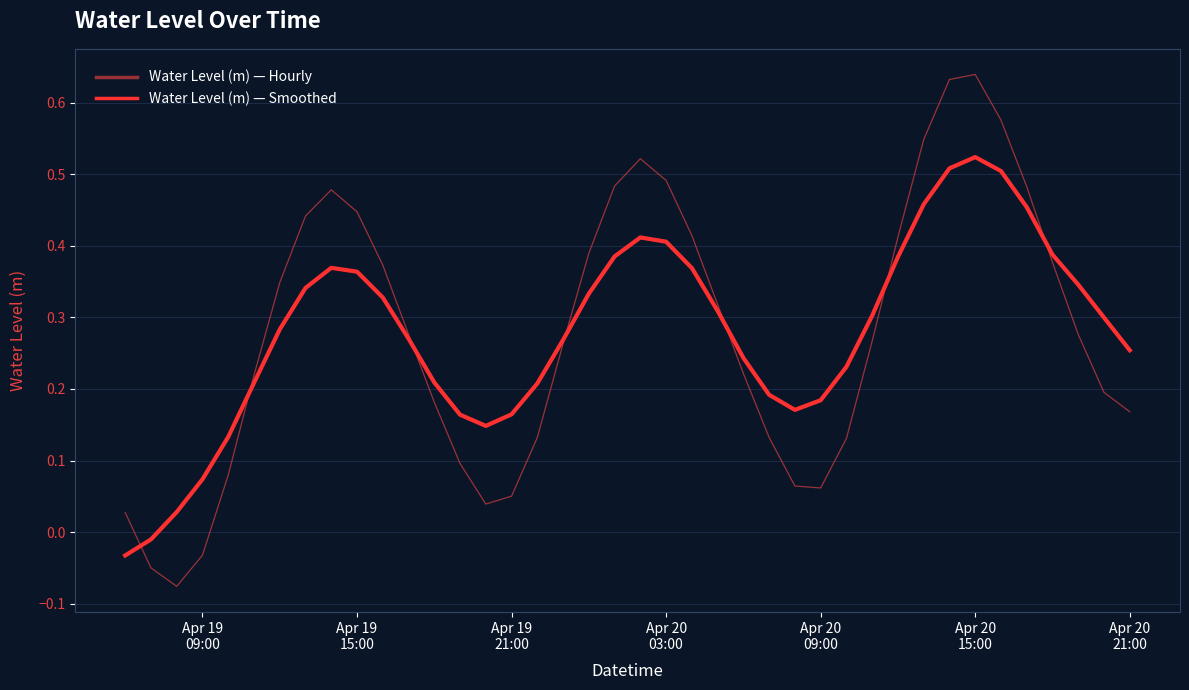

After their last crossing, which series has the higher values: Water Level (m) — Hourly or Water Level (m) — Smoothed?

Water Level (m) — Smoothed